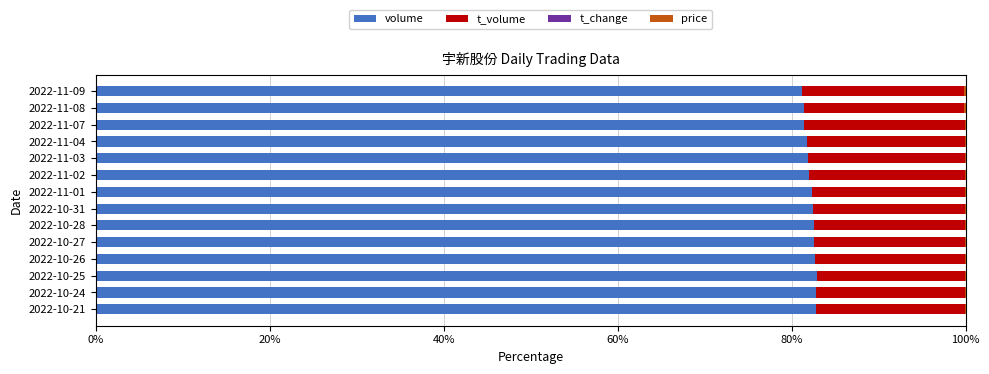

The volume series shows 34.3 at 2022-11-07. True or false?

False